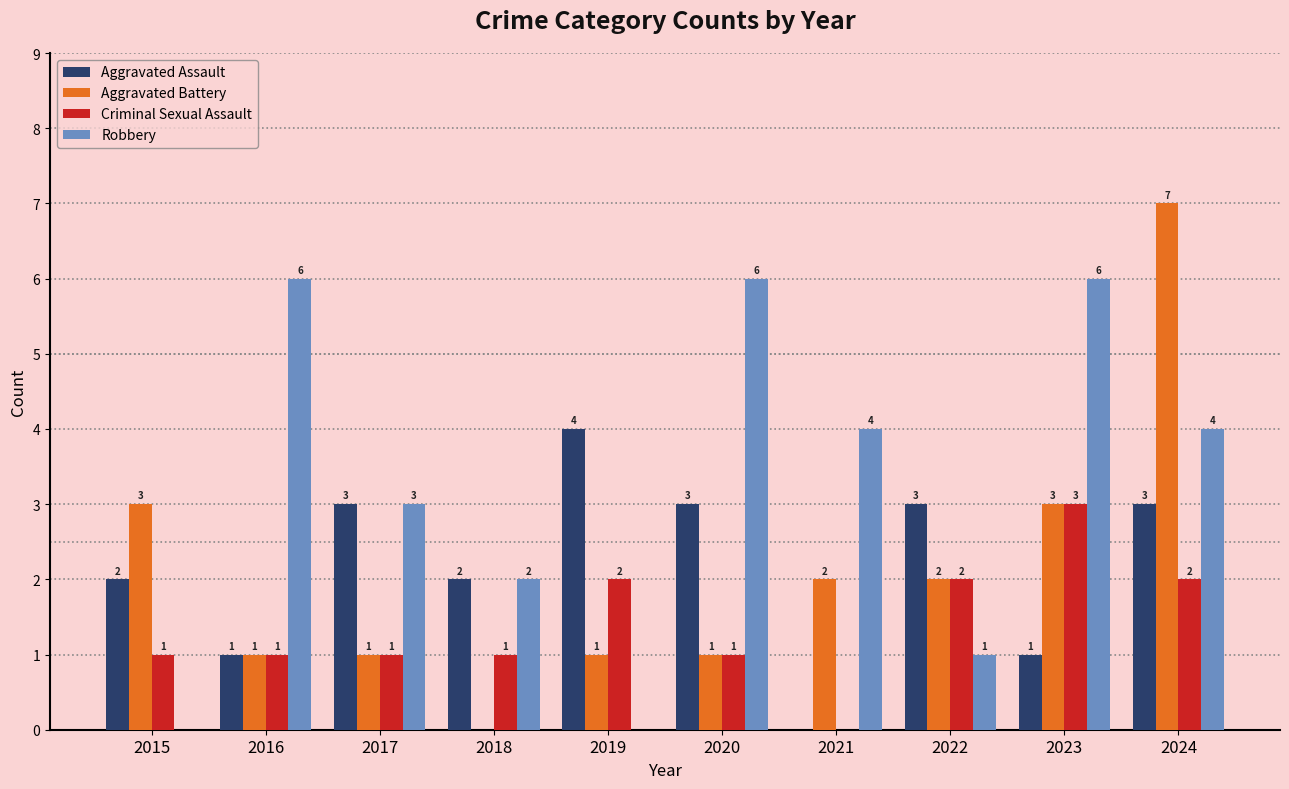

What is the sum of all Robbery values?

32